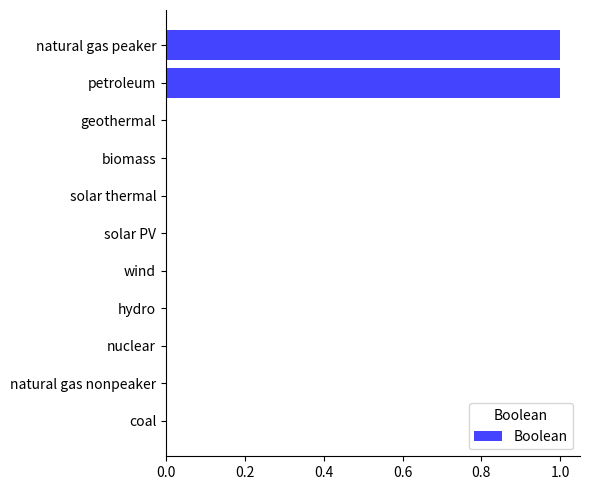

The value at biomass is 0. True or false?

True